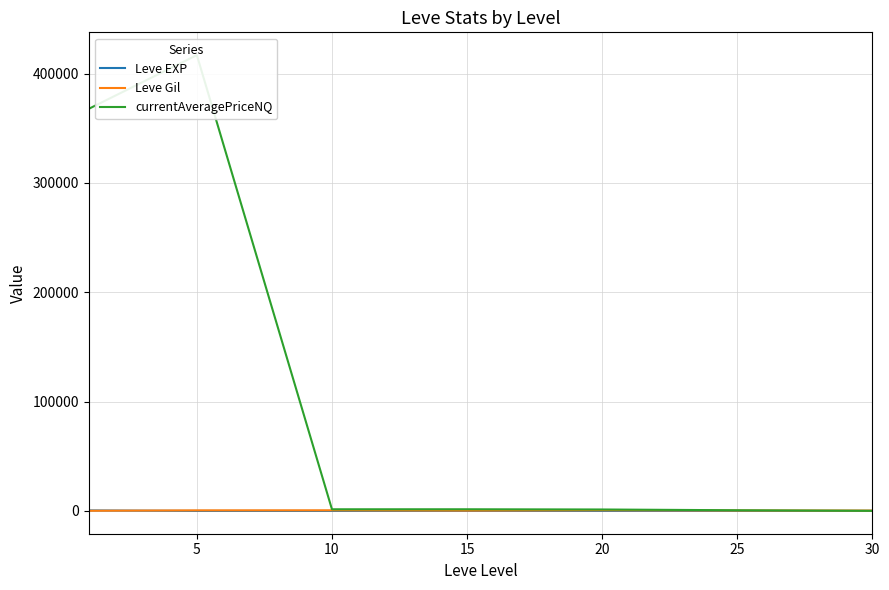

Does the chart display data point markers on the line(s)?

No